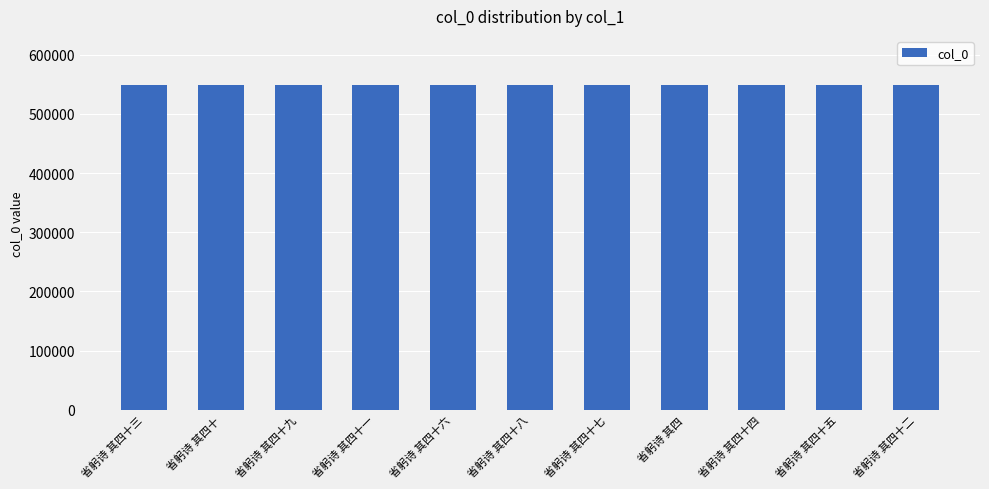

How many distinct data groups are displayed?

1